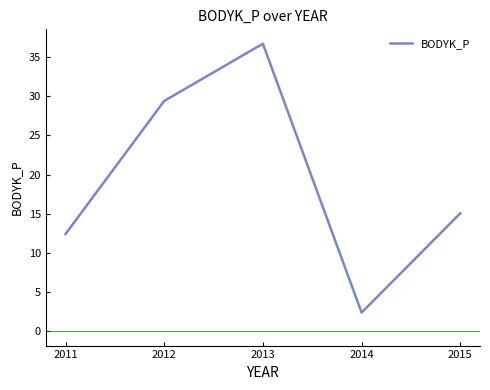

Reading left to right, list all the values displayed in this chart.

2011=12.4	2012=29.4	2013=36.7	2014=2.4	2015=15.0